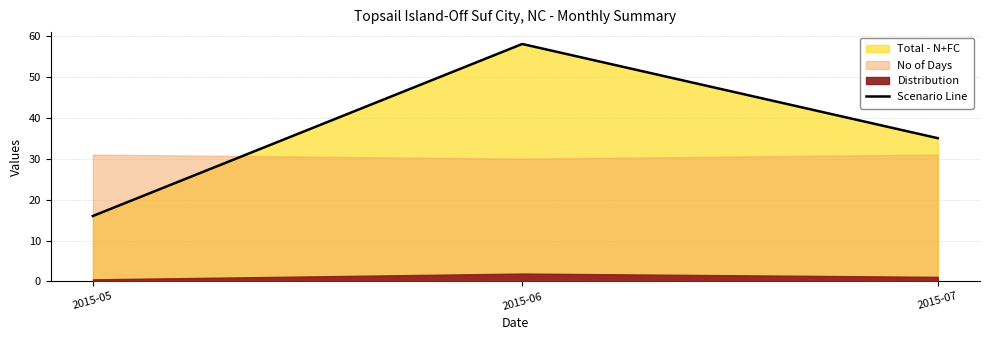

At which category does the chart reach its minimum across all series?

2015-05